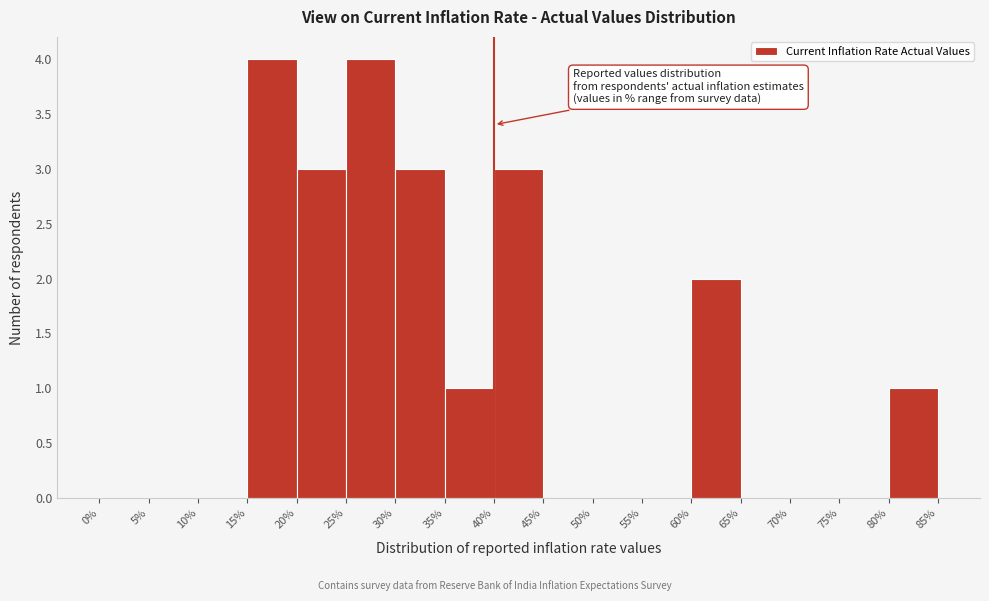

What is the height of the bar covering 35% to 40% on the x-axis? The values are not printed on the chart, so give them approximately, as read against the axis.

1